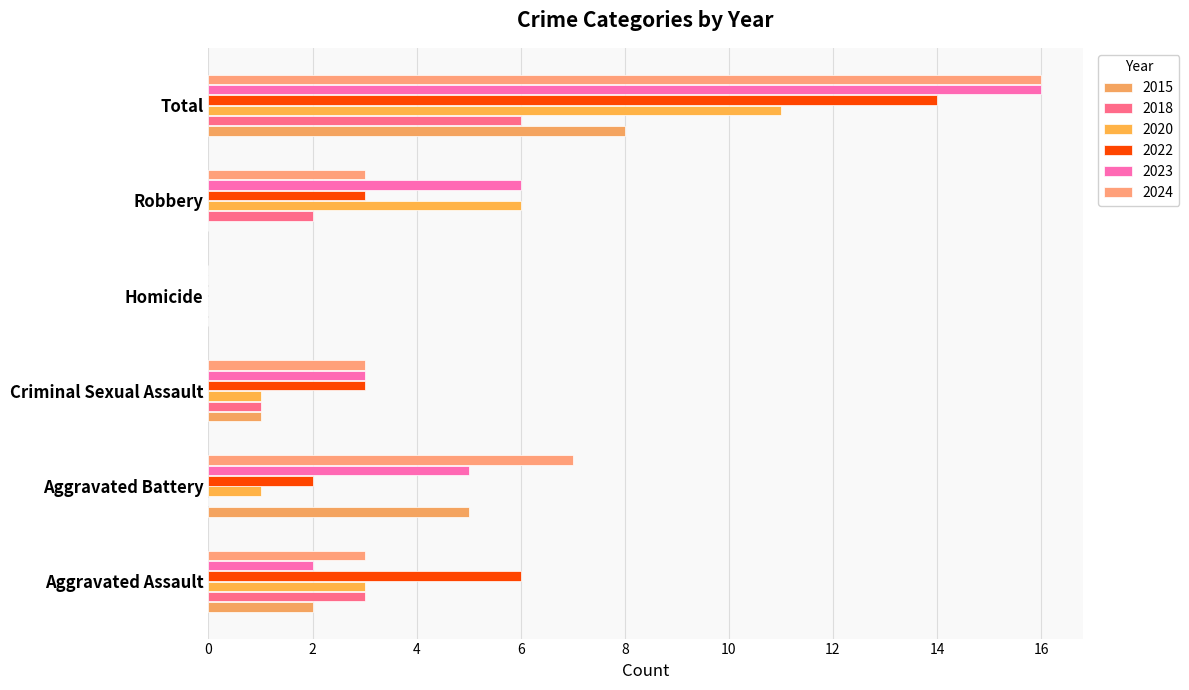

What are all the series names shown in the legend?

2015, 2018, 2020, 2022, 2023, 2024